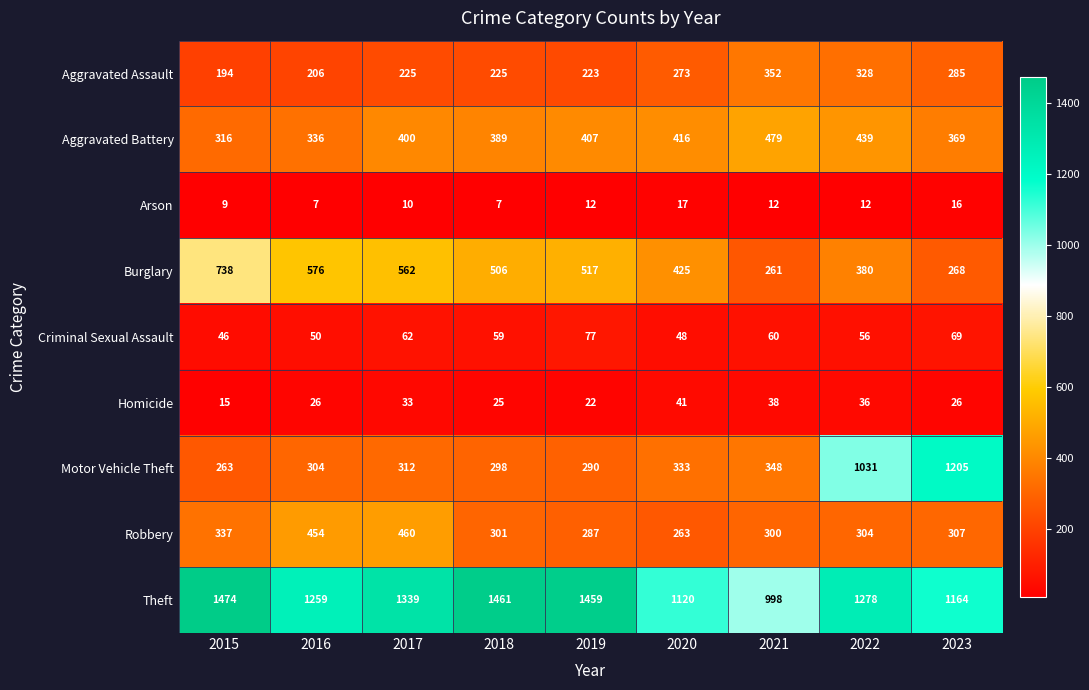

Which series has the widest spread of values?

Motor Vehicle Theft